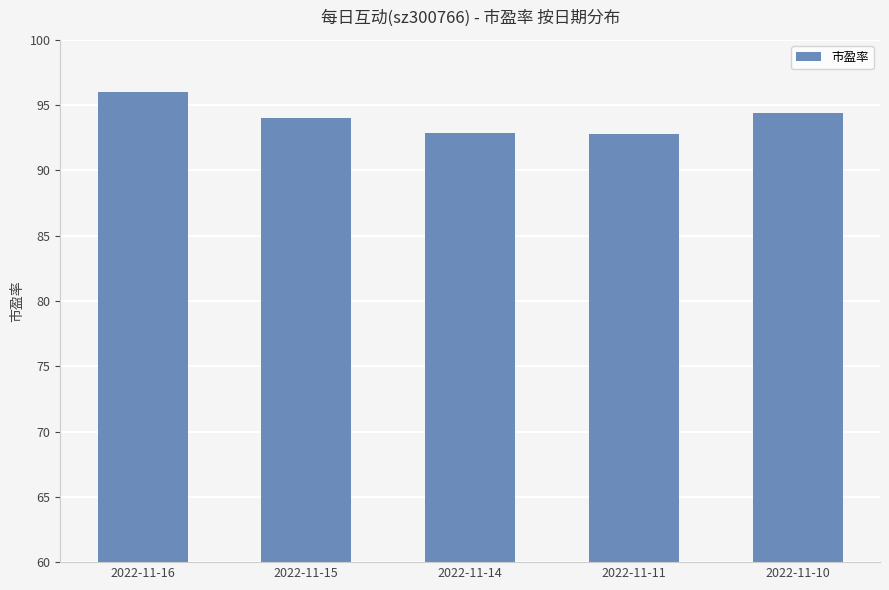

What is the difference between the second highest and second lowest values?

1.6